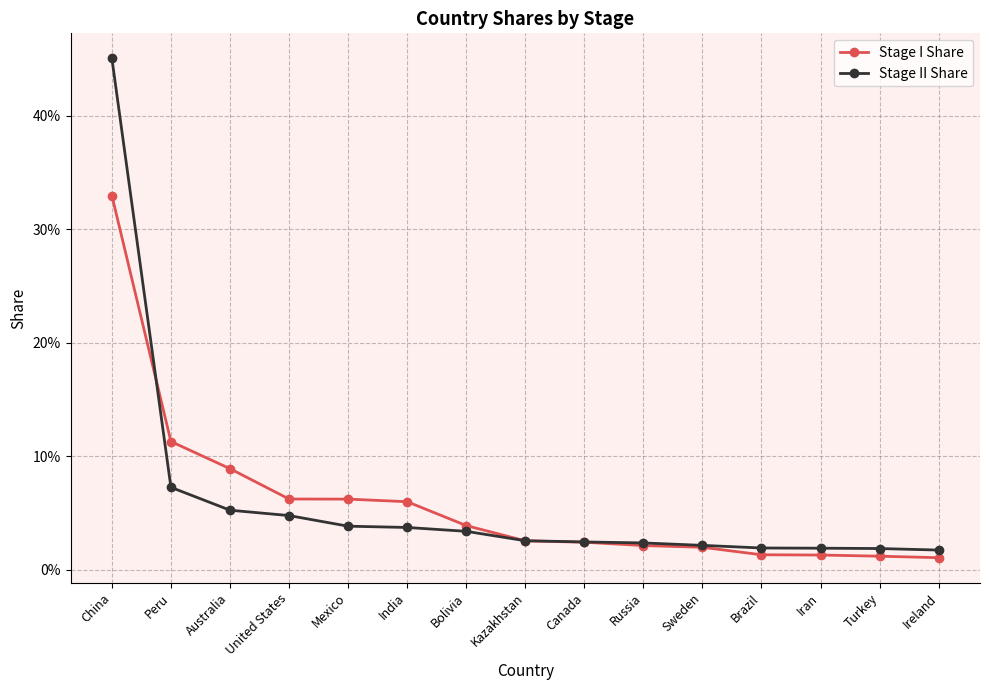

True or false: Stage I Share has more than 2 points higher than both neighbors.

False